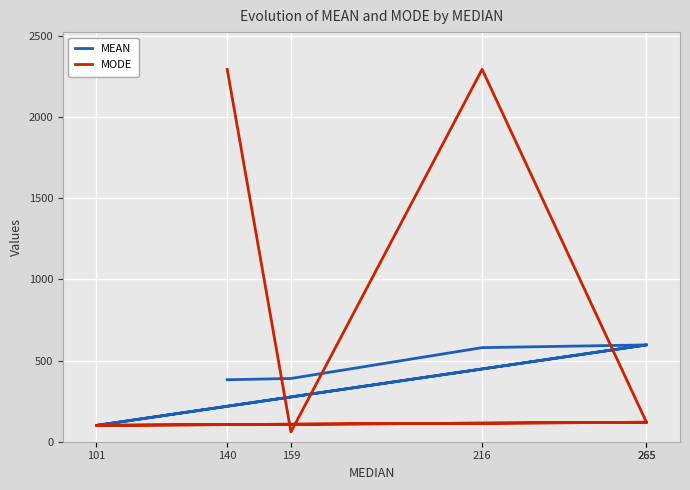

How many categories are shown in the chart?

6